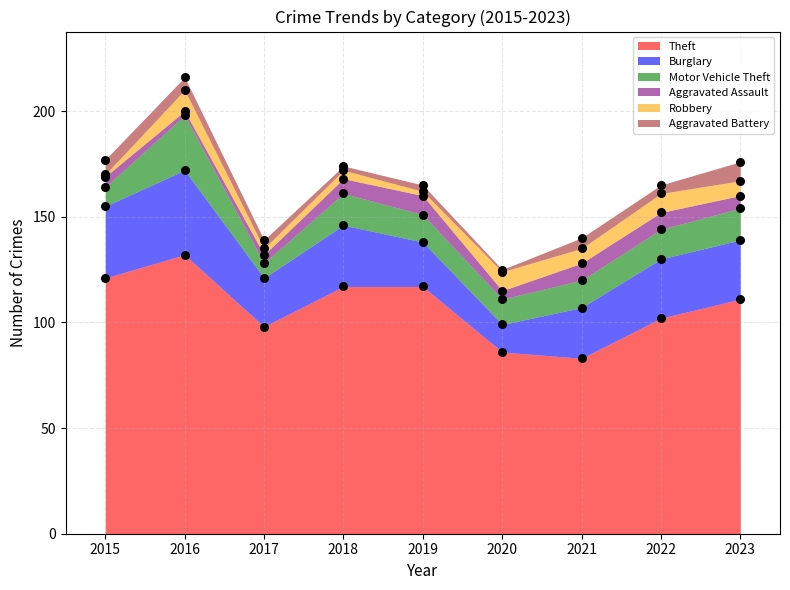

At which category is the sum across all series the highest?

2016